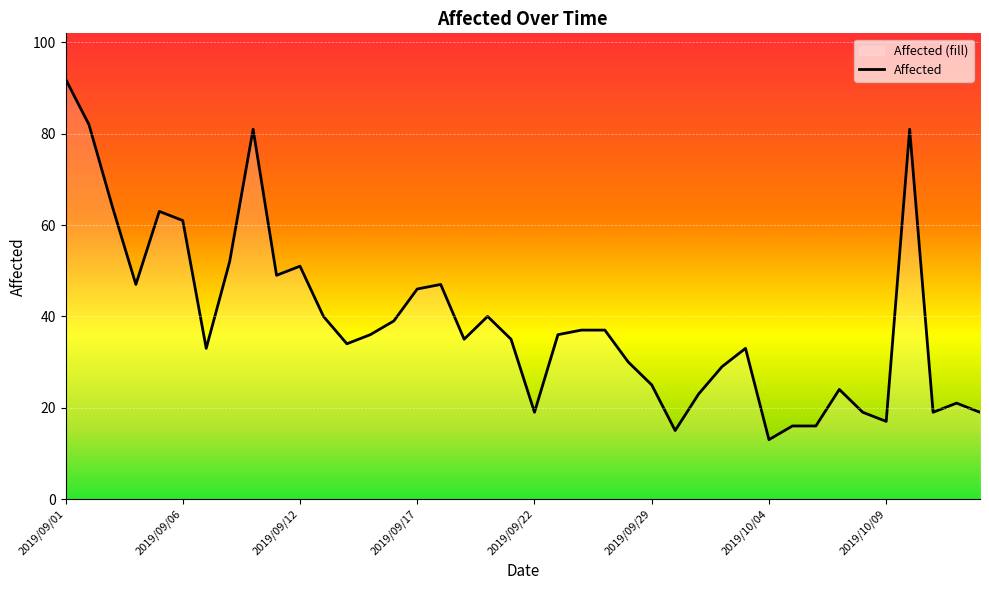

Is this an area chart (filled region under the line)?

No